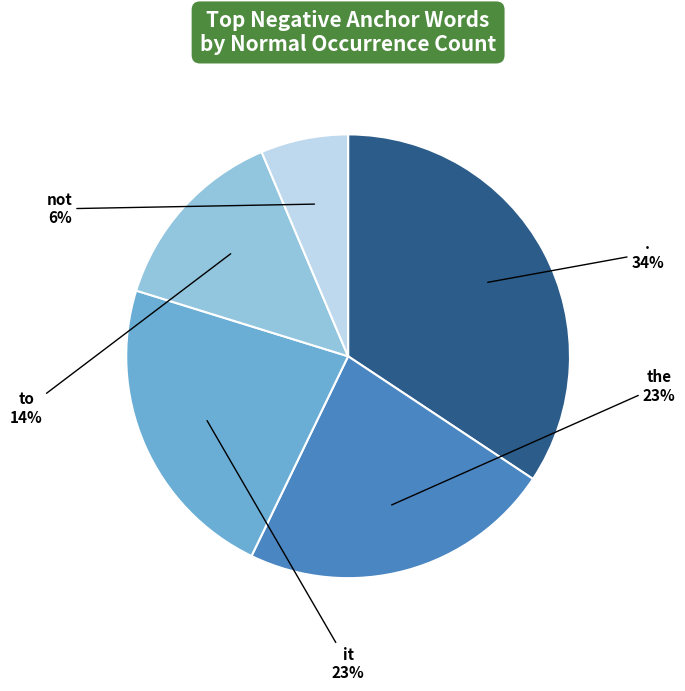

Between to and it, which is larger?

it